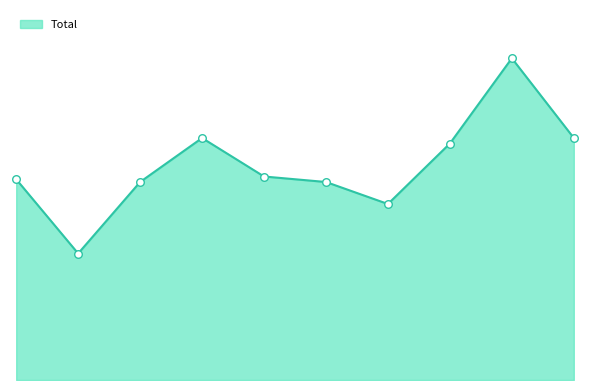

Does the chart have visible grid lines?

No